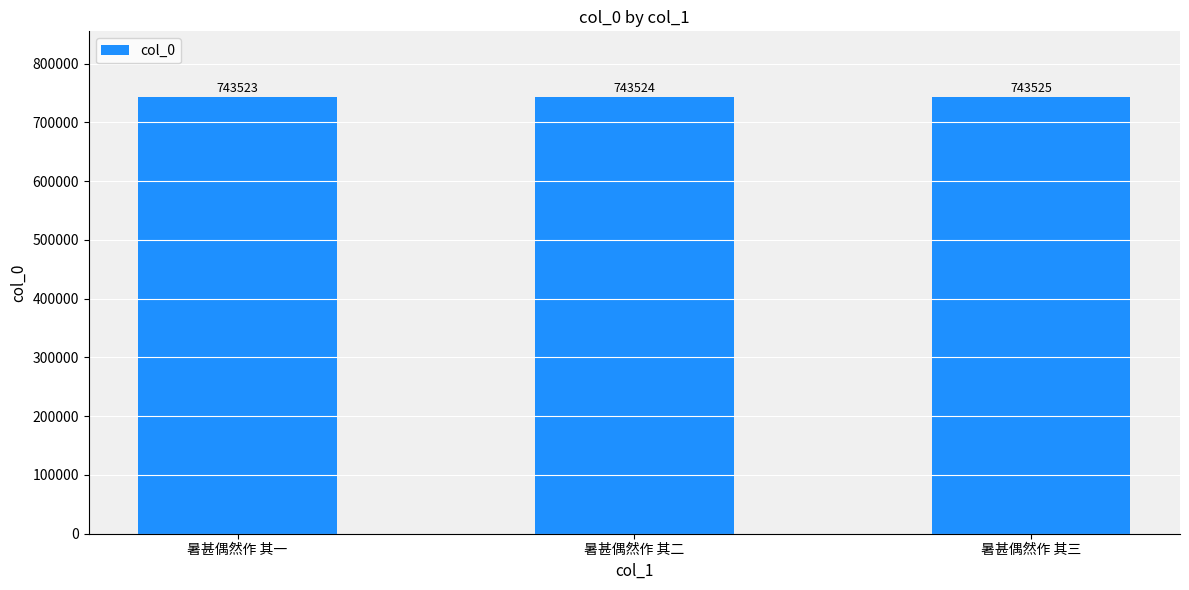

True or false: the data shows 743524 at 暑甚偶然作 其二.

True